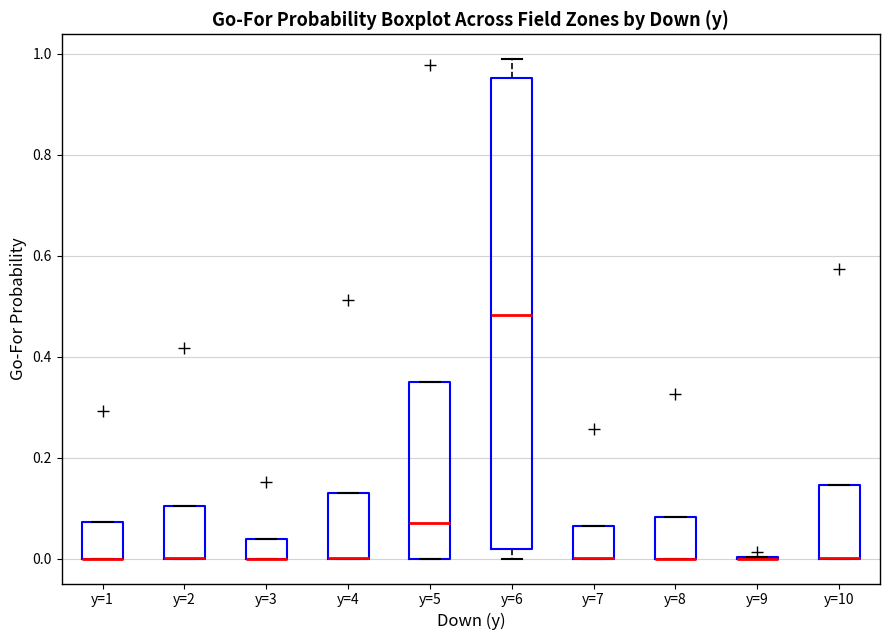

Where is the lower edge of the box for y=4 on the y-axis? The values are not printed on the chart, so give them approximately, as read against the axis.

0.00